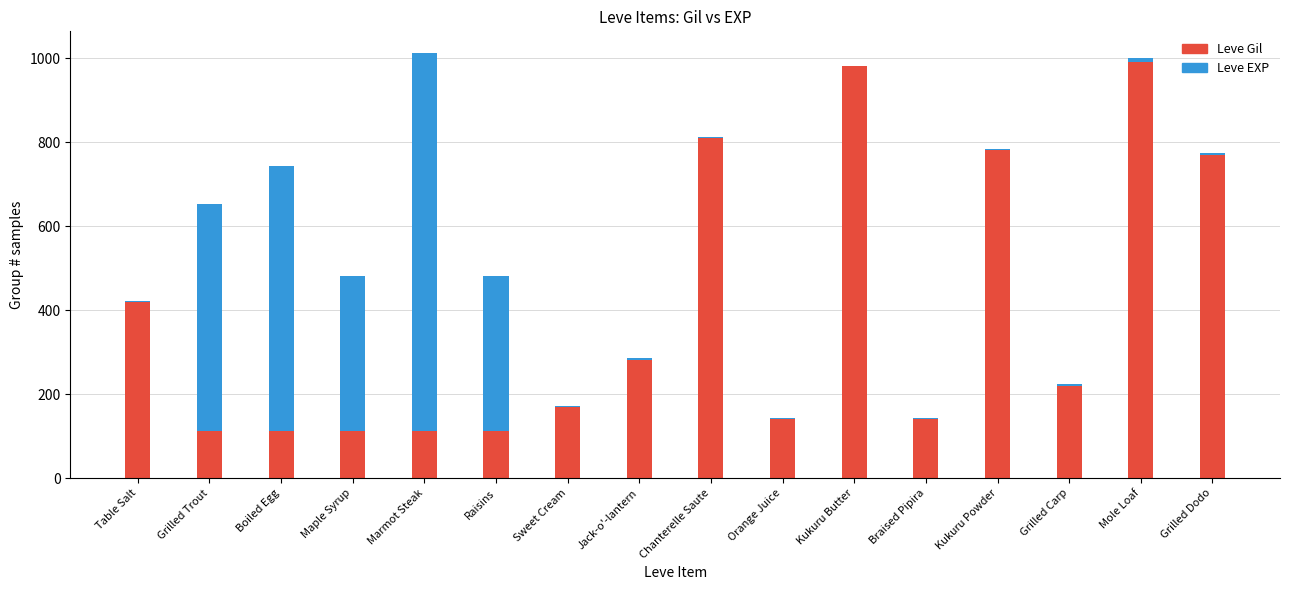

The Leve Gil series shows 780 at Kukuru Powder. True or false?

True